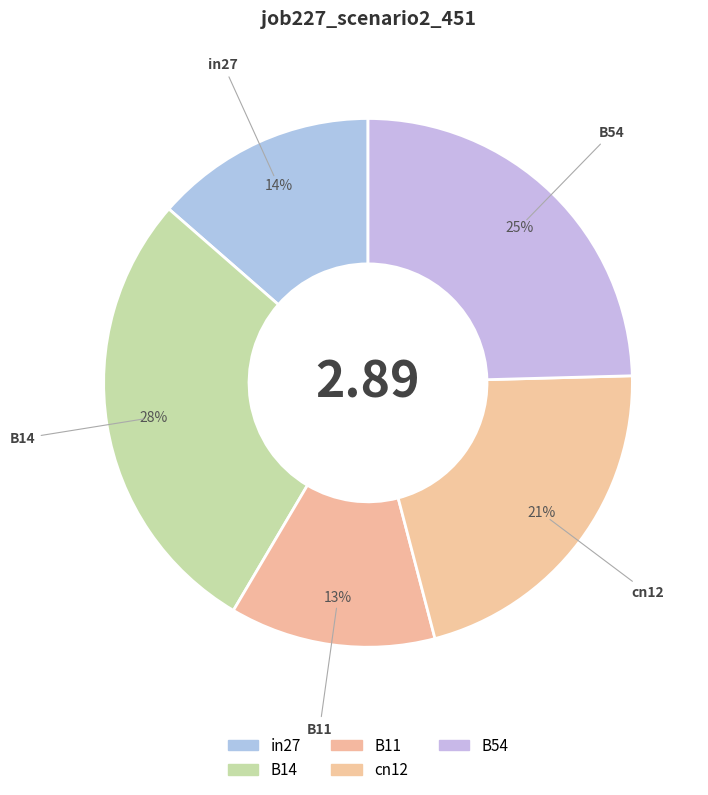

What is the smallest slice in the pie chart?

B11